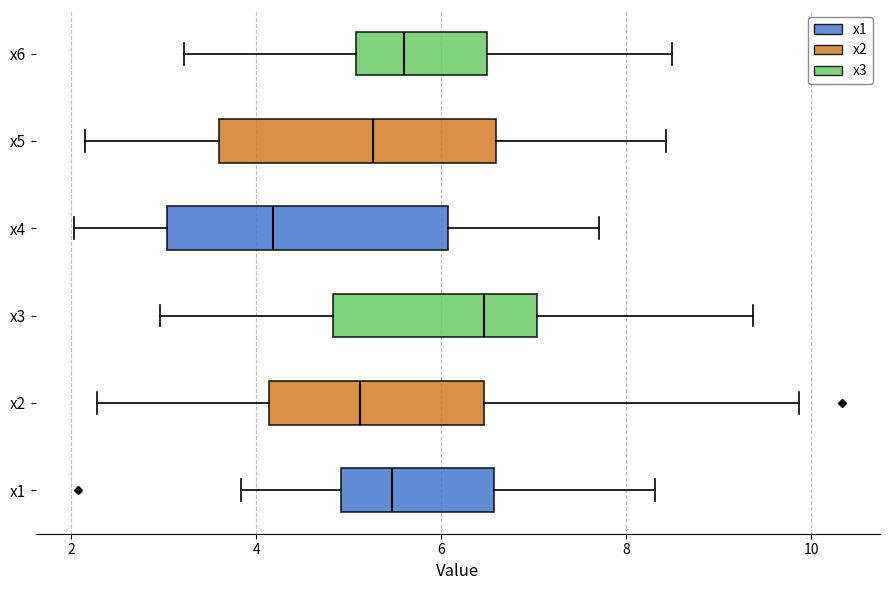

Reading bottom to top, transcribe this box plot: for each box, give where its median line is, the range the box spans, and where its two whiskers end, as read against the x-axis. The values are not printed on the chart, so give them approximately, as read against the axis.

x1: median 5.4, box 5.0 to 6.6, whiskers 3.8 to 8.4
x2: median 5.2, box 4.2 to 6.4, whiskers 2.2 to 9.8
x3: median 6.4, box 4.8 to 7.0, whiskers 3.0 to 9.4
x4: median 4.2, box 3.0 to 6.0, whiskers 2.0 to 7.8
x5: median 5.2, box 3.6 to 6.6, whiskers 2.2 to 8.4
x6: median 5.6, box 5.0 to 6.4, whiskers 3.2 to 8.4